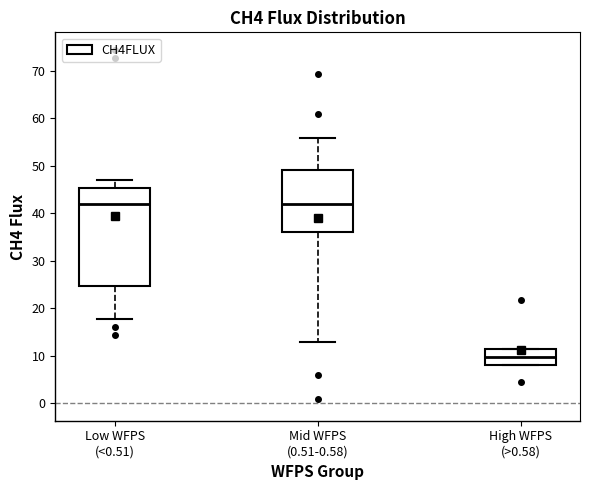

Reading left to right, transcribe this box plot: for each box, give where its median line is, the range the box spans, and where its two whiskers end, as read against the y-axis. The values are not printed on the chart, so give them approximately, as read against the axis.

Low WFPS (<0.51): median 42, box 25 to 45, whiskers 18 to 47
Mid WFPS (0.51-0.58): median 42, box 36 to 49, whiskers 13 to 56
High WFPS (>0.58): median 10, box 8 to 11, whiskers 8 to 11